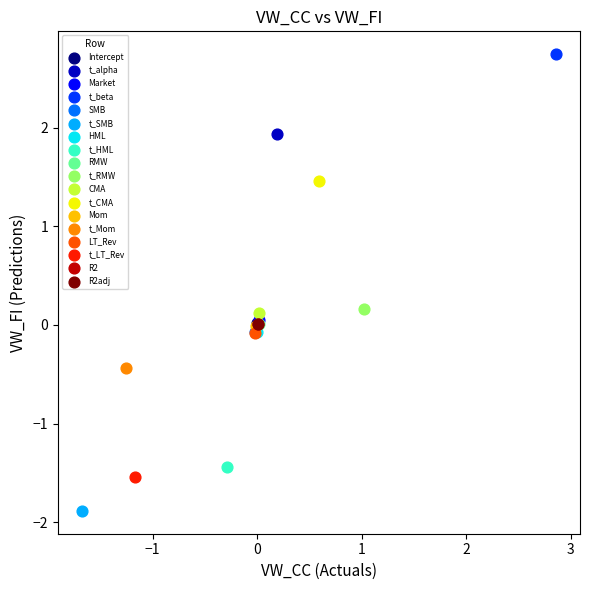

Which series contains the highest Y value?

t_beta